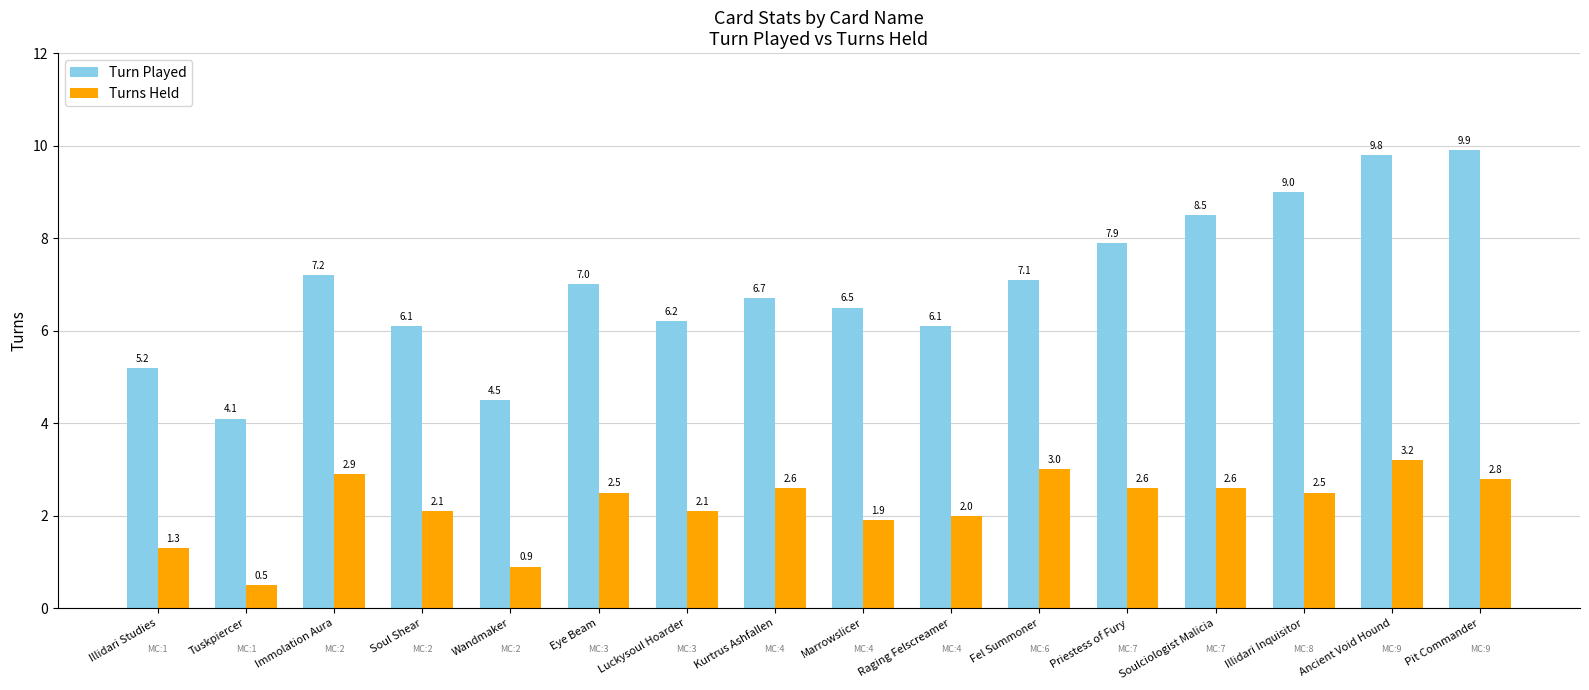

Reading left to right, list all the values displayed in this chart.

Turn Played: 5.2	4.1	7.2	6.1	4.5	7.0	6.2	6.7	6.5	6.1	7.1	7.9	8.5	9.0	9.8	9.9
Turns Held: 1.3	0.5	2.9	2.1	0.9	2.5	2.1	2.6	1.9	2.0	3.0	2.6	2.6	2.5	3.2	2.8